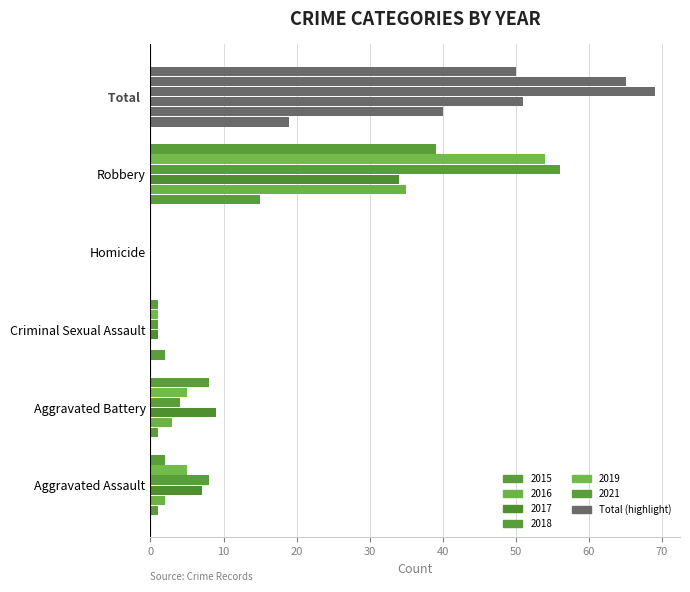

At how many categories does at least one series exceed 50?

2